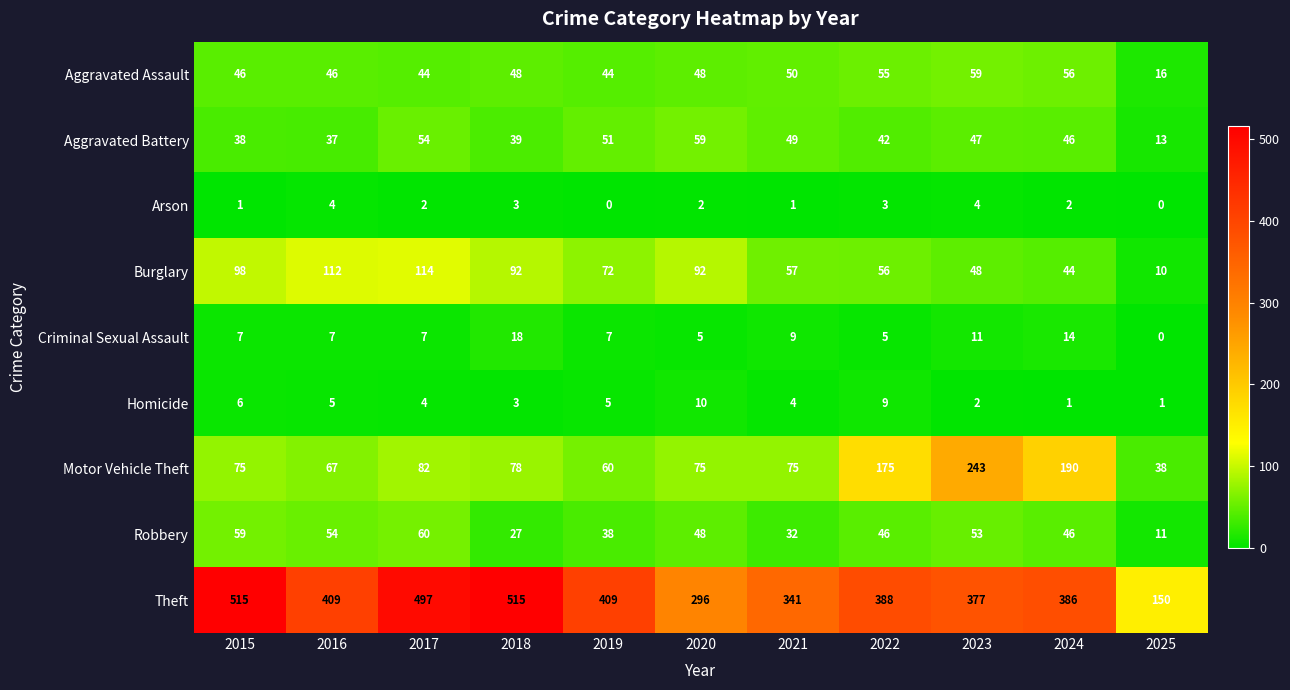

Is it true that Aggravated Battery equals 37 at 2016?

True